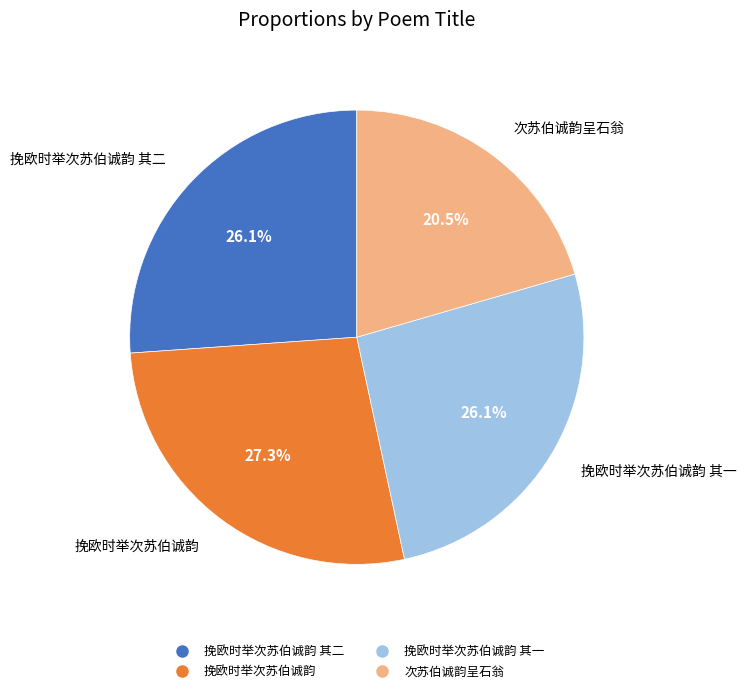

Does any single category account for the majority?

No